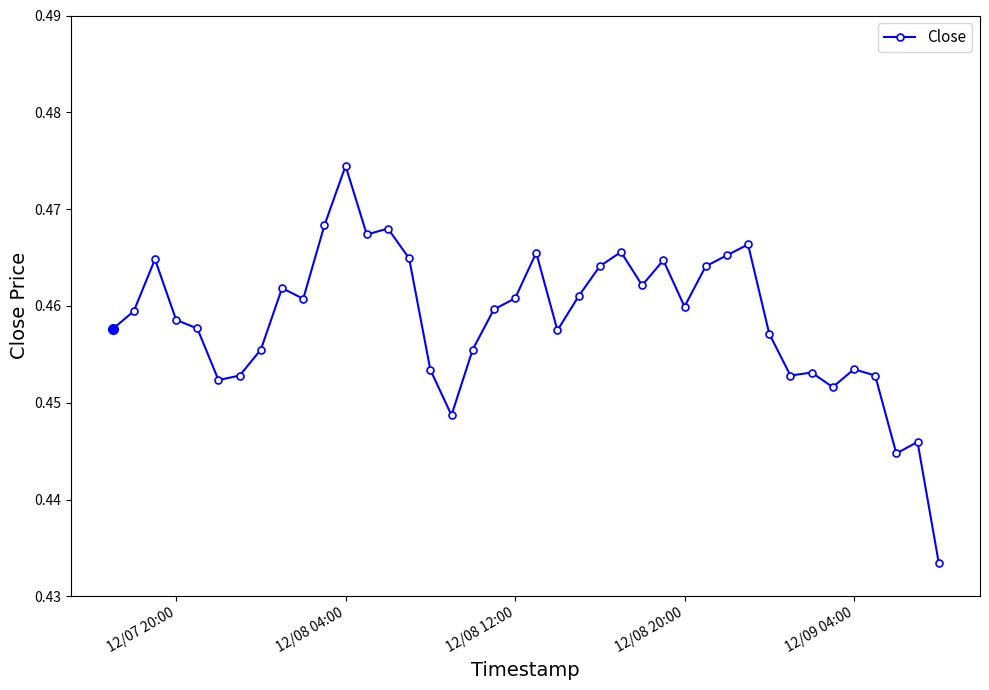

True or false: the data has more than 1 interior local peaks.

True